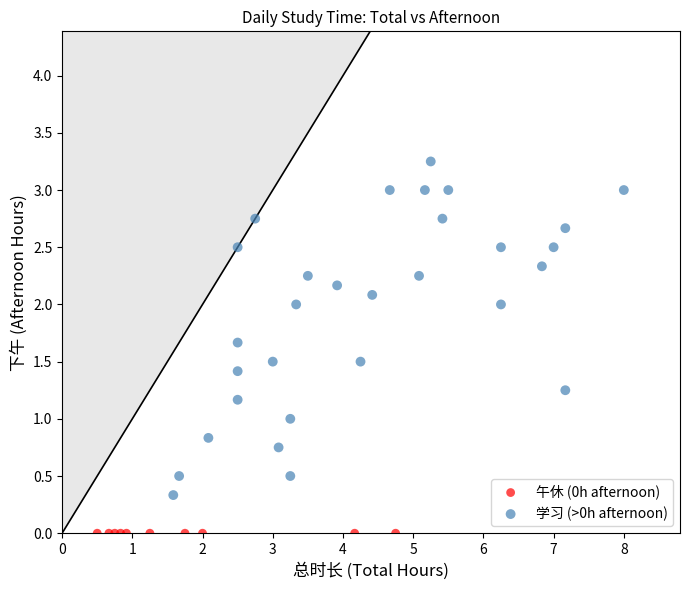

What are all the series names shown in the legend?

午休 (0h afternoon), 学习 (>0h afternoon)